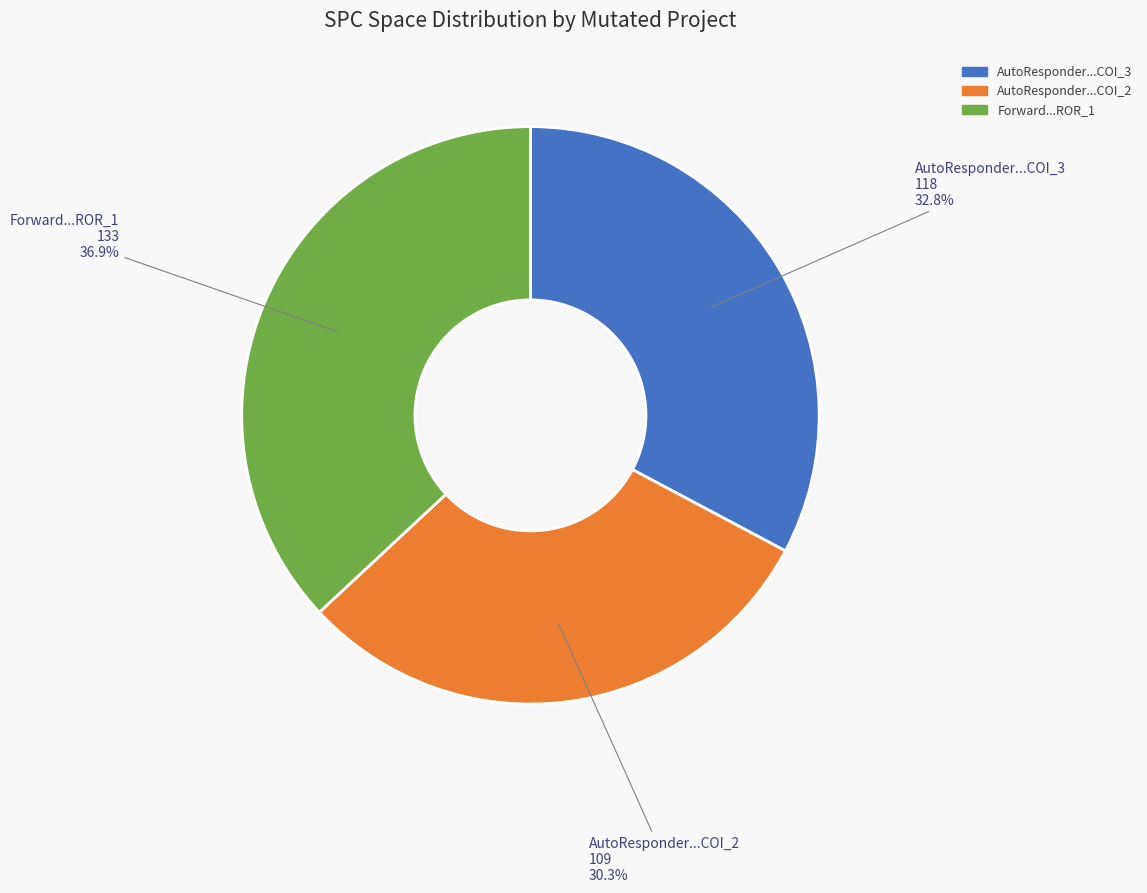

Which slice is the smallest?

AutoResponder...COI_2